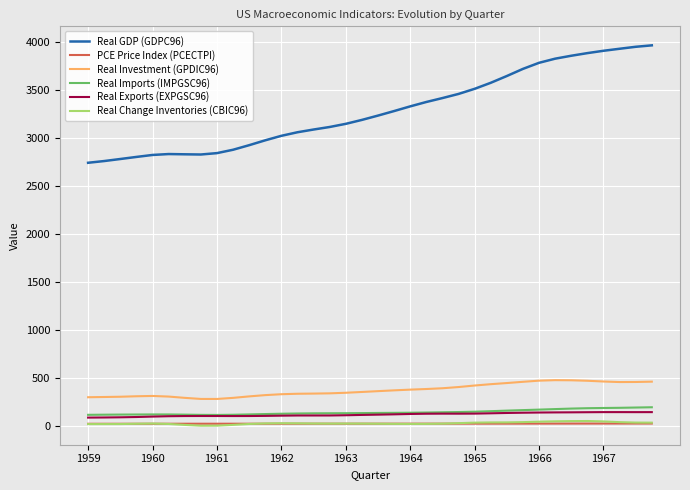

Which series has the largest total across all categories?

Real GDP (GDPC96)